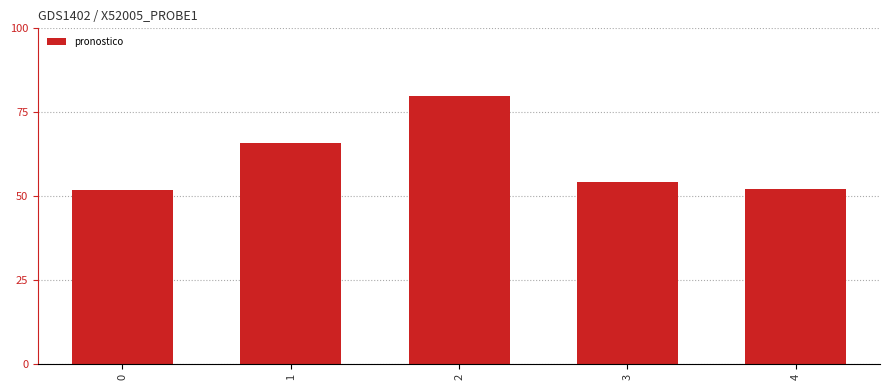

Approximately how many times larger is the value at 1 compared to 3?

1.2